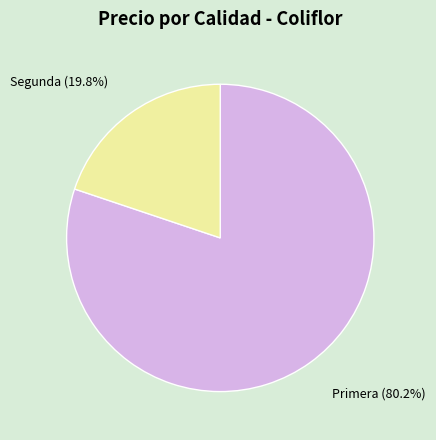

Combined, do Segunda and Primera account for over 50%?

Yes